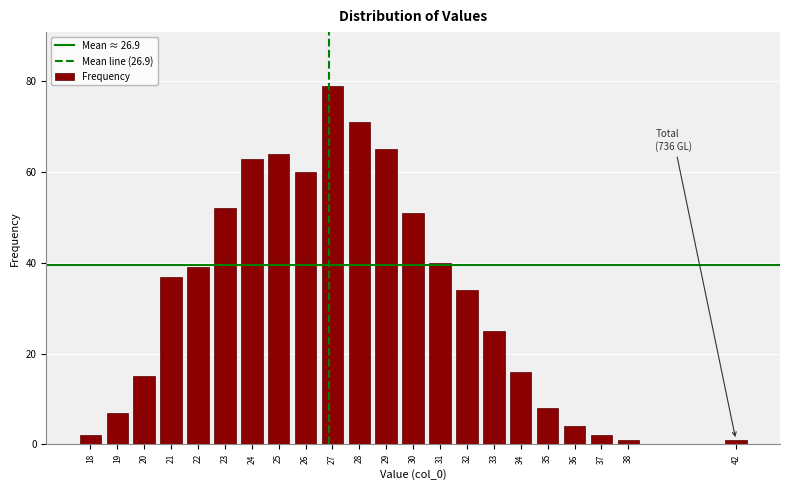

Reading left to right, extract all data points from this chart.

2	7	15	37	39	52	63	64	60	79	71	65	51	40	34	25	16	8	4	2	1	1